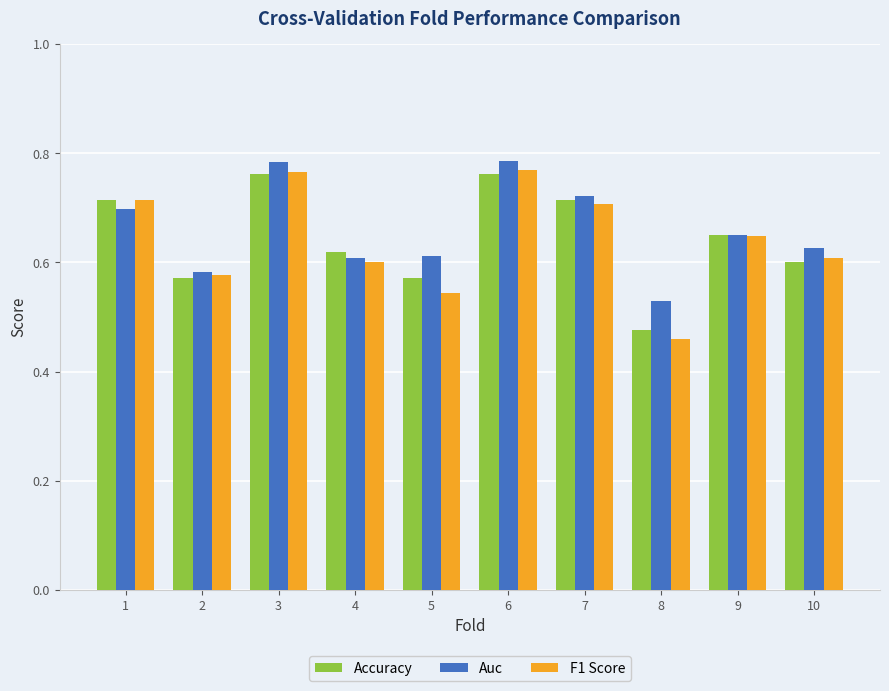

At how many categories does at least one series exceed 0?

10